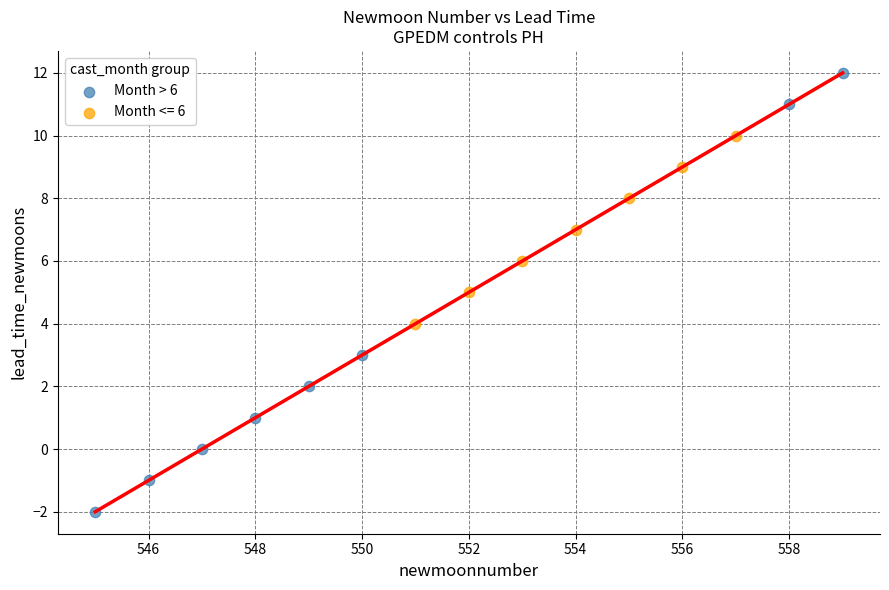

Which series has the widest spread of Y values?

Month > 6